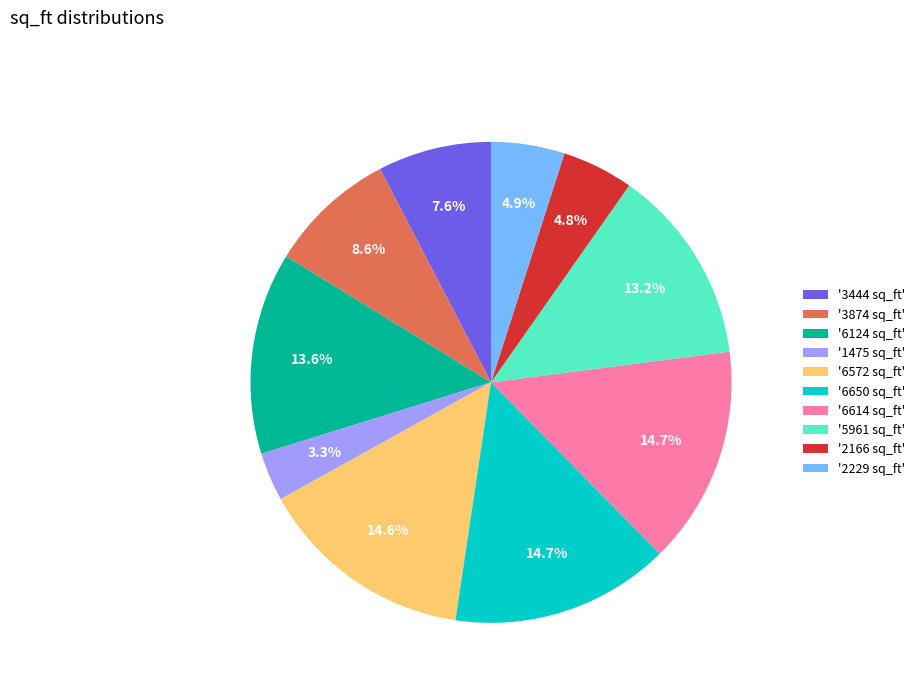

Count the number of slices in the pie.

10